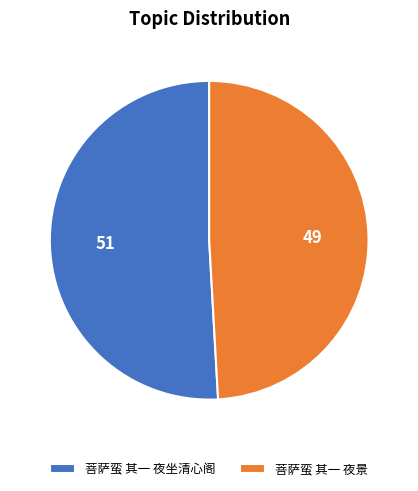

Which has a higher value, 菩萨蛮 其一 夜坐清心阁 or 菩萨蛮 其一 夜景?

菩萨蛮 其一 夜坐清心阁